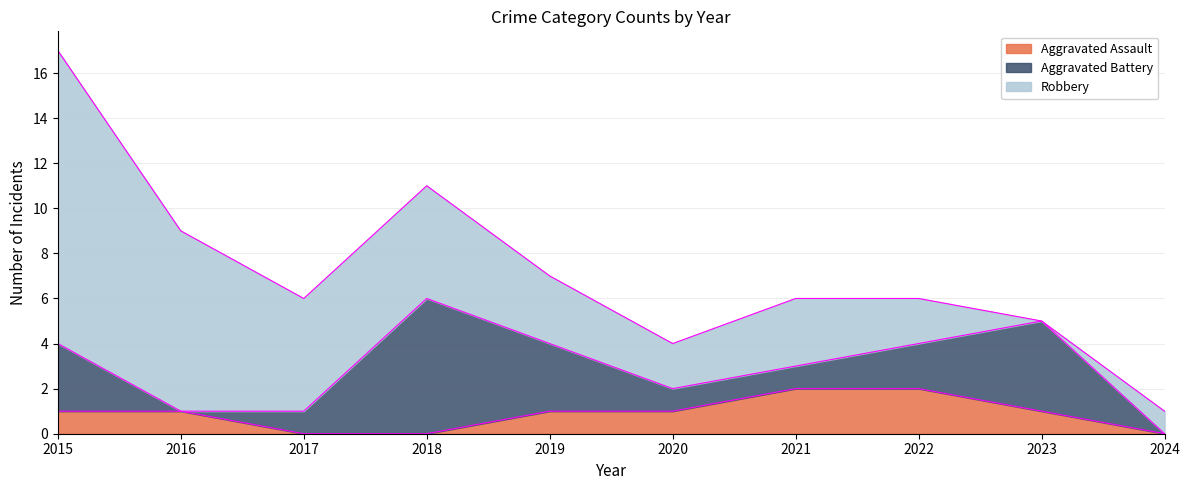

Which series has the largest range (max minus min)?

Robbery